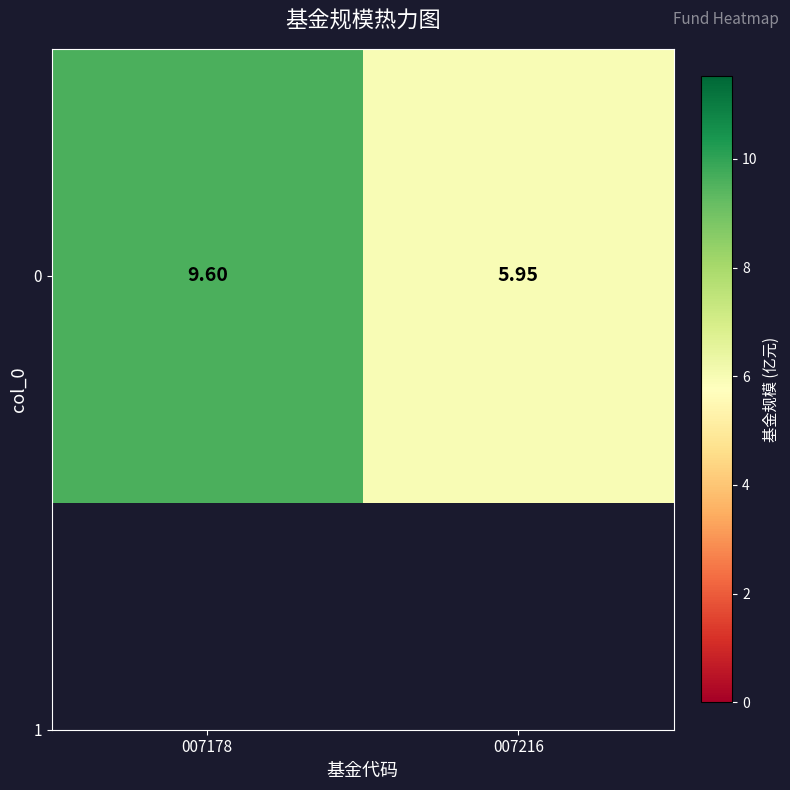

What is the sum of all values?

15.6